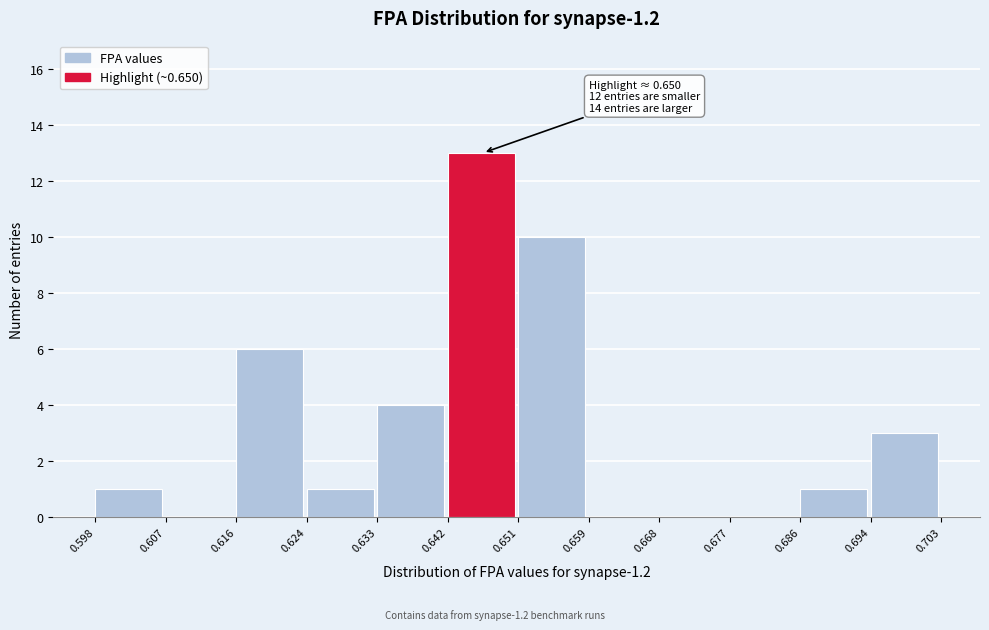

Over which range of the x-axis is the bar tallest?

0.642 to 0.651